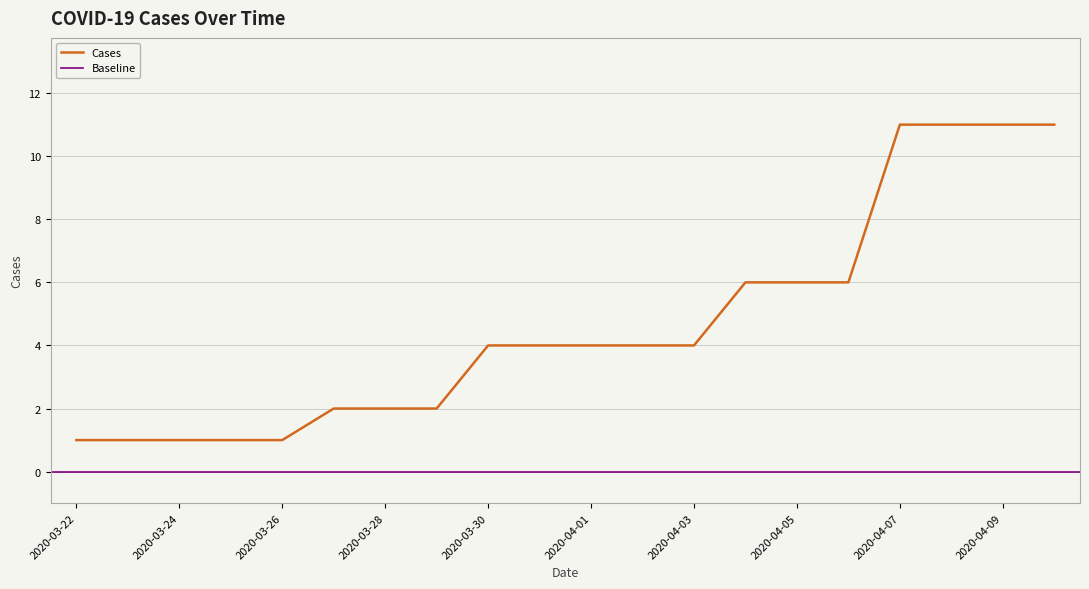

Reading left to right, transcribe all the data shown in this chart.

2020-03-22=1	2020-03-23=1	2020-03-24=1	2020-03-25=1	2020-03-26=1	2020-03-27=2	2020-03-28=2	2020-03-29=2	2020-03-30=4	2020-03-31=4	2020-04-01=4	2020-04-02=4	2020-04-03=4	2020-04-04=6	2020-04-05=6	2020-04-06=6	2020-04-07=11	2020-04-08=11	2020-04-09=11	2020-04-10=11